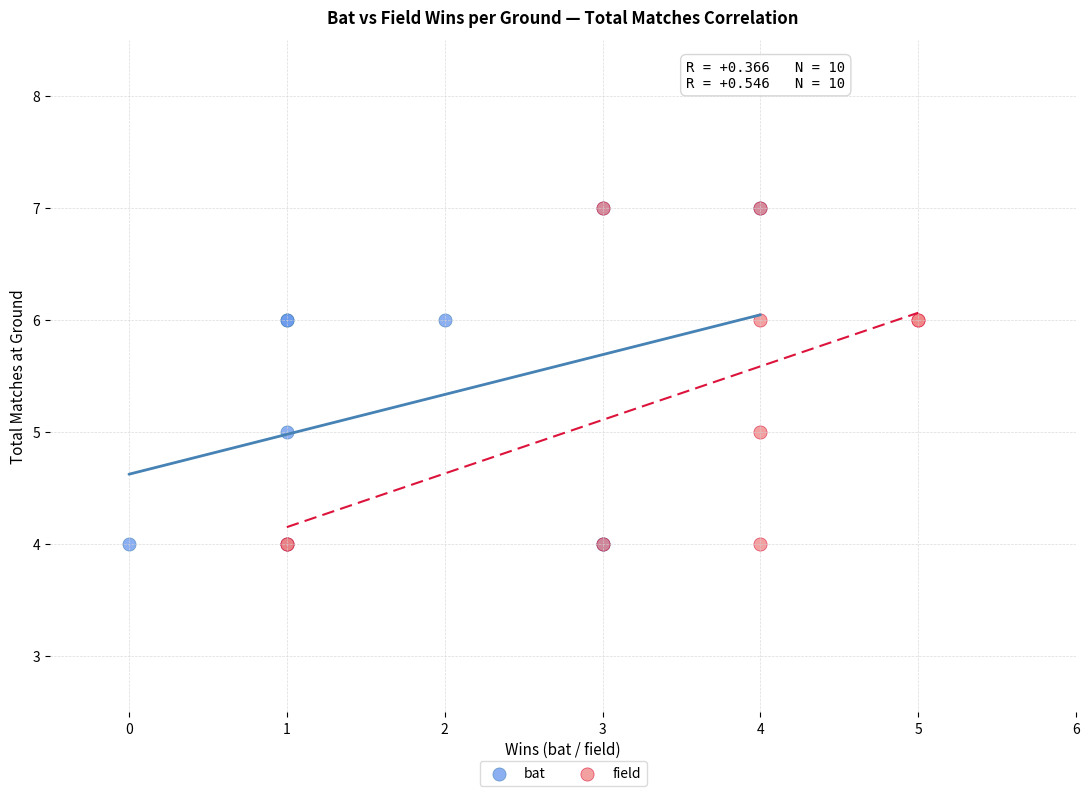

What are all the series names shown in the legend?

bat, field